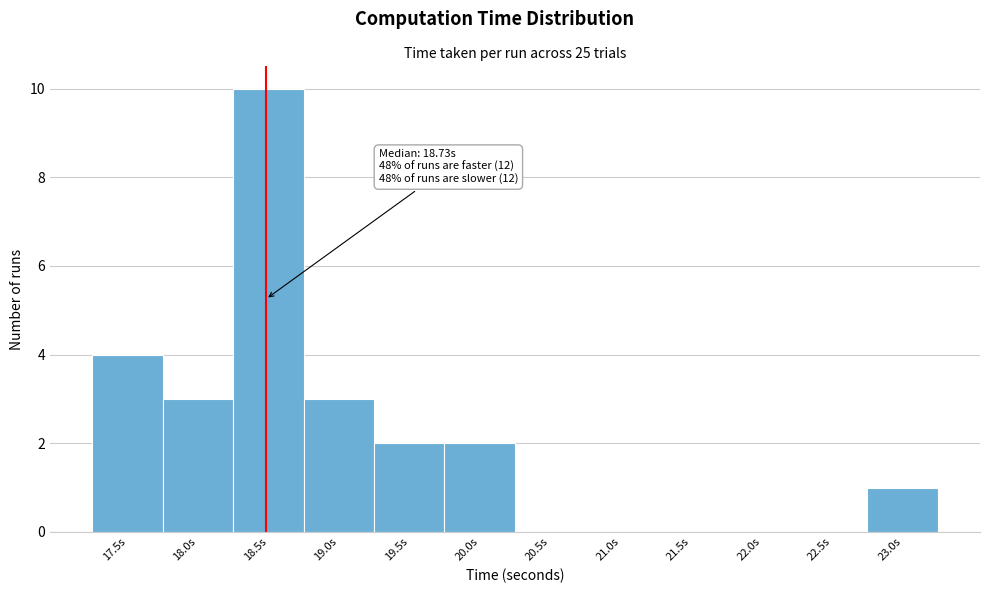

Reading right to left, extract all data points from this chart.

23.0s=1	22.5s=0	22.0s=0	21.5s=0	21.0s=0	20.5s=0	20.0s=2	19.5s=2	19.0s=3	18.5s=10	18.0s=3	17.5s=4